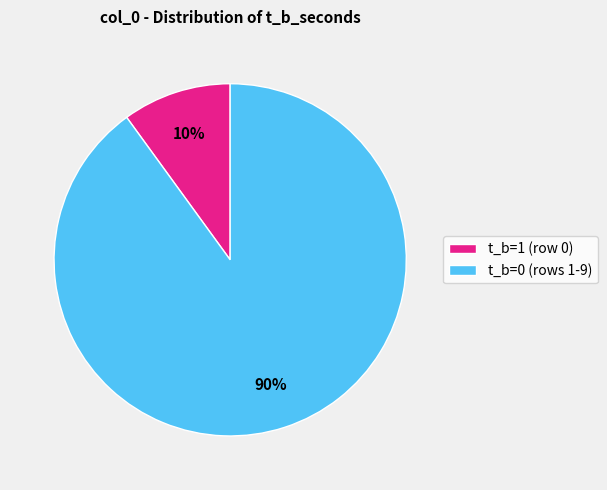

How many segments does this pie chart have?

2